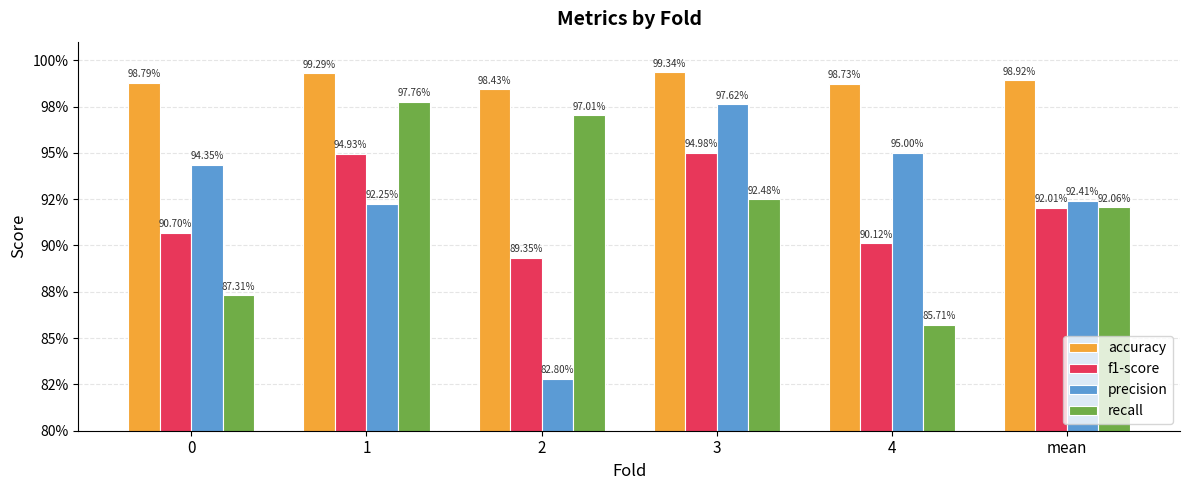

Which series has the largest total across all categories?

accuracy